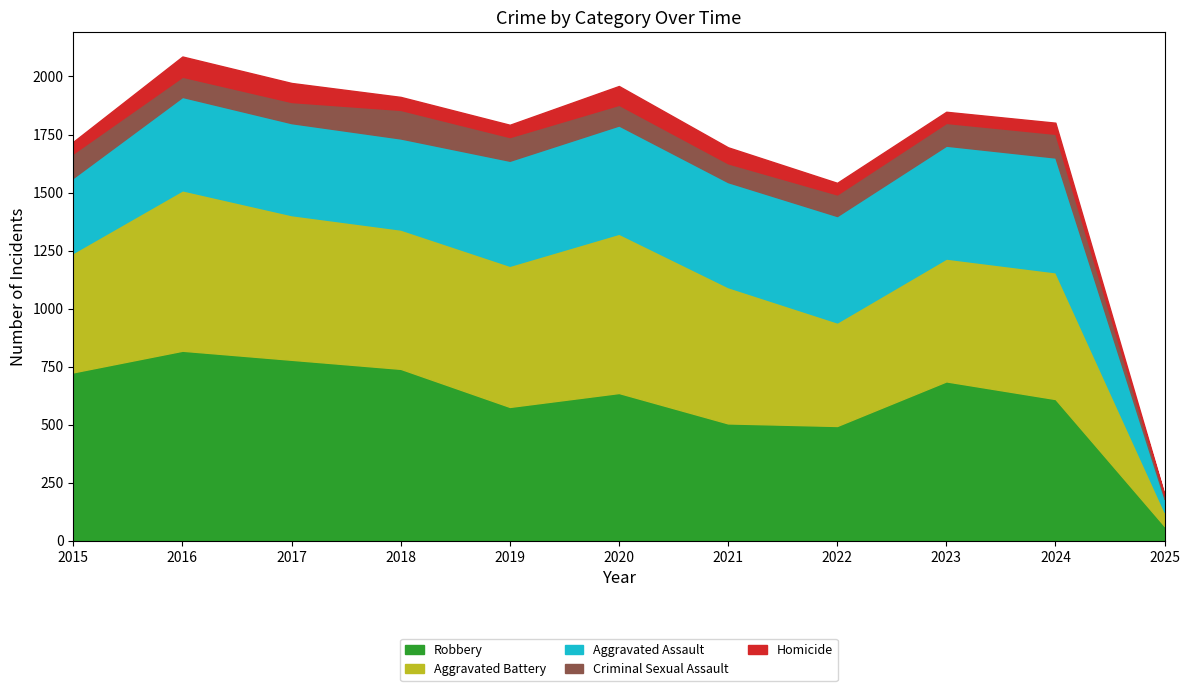

Where does the Robbery series first go above 637?

2015